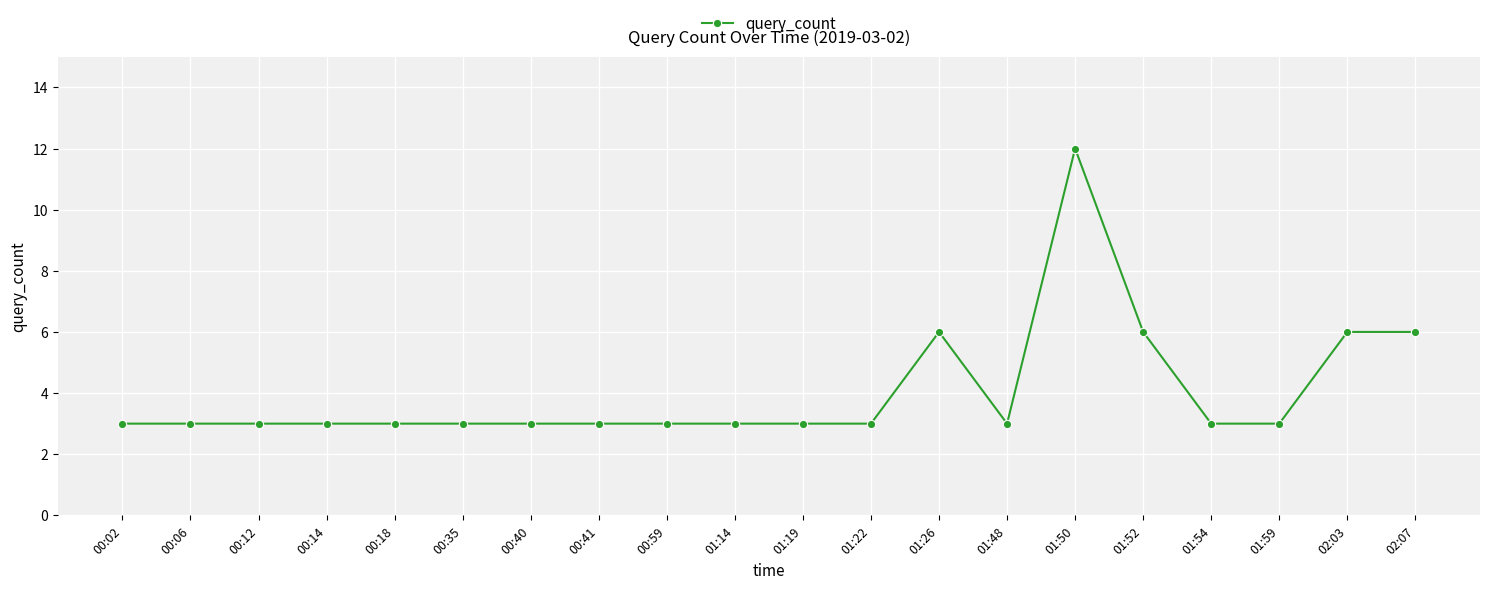

What is the value of the 8th point from the left?

3